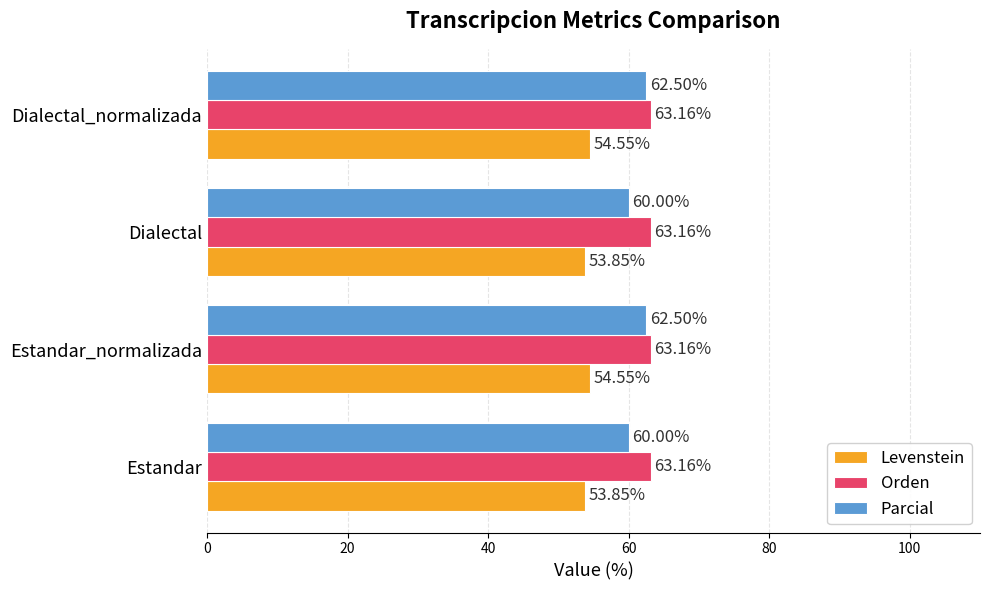

What is the difference between the highest and lowest values at Dialectal?

9.3